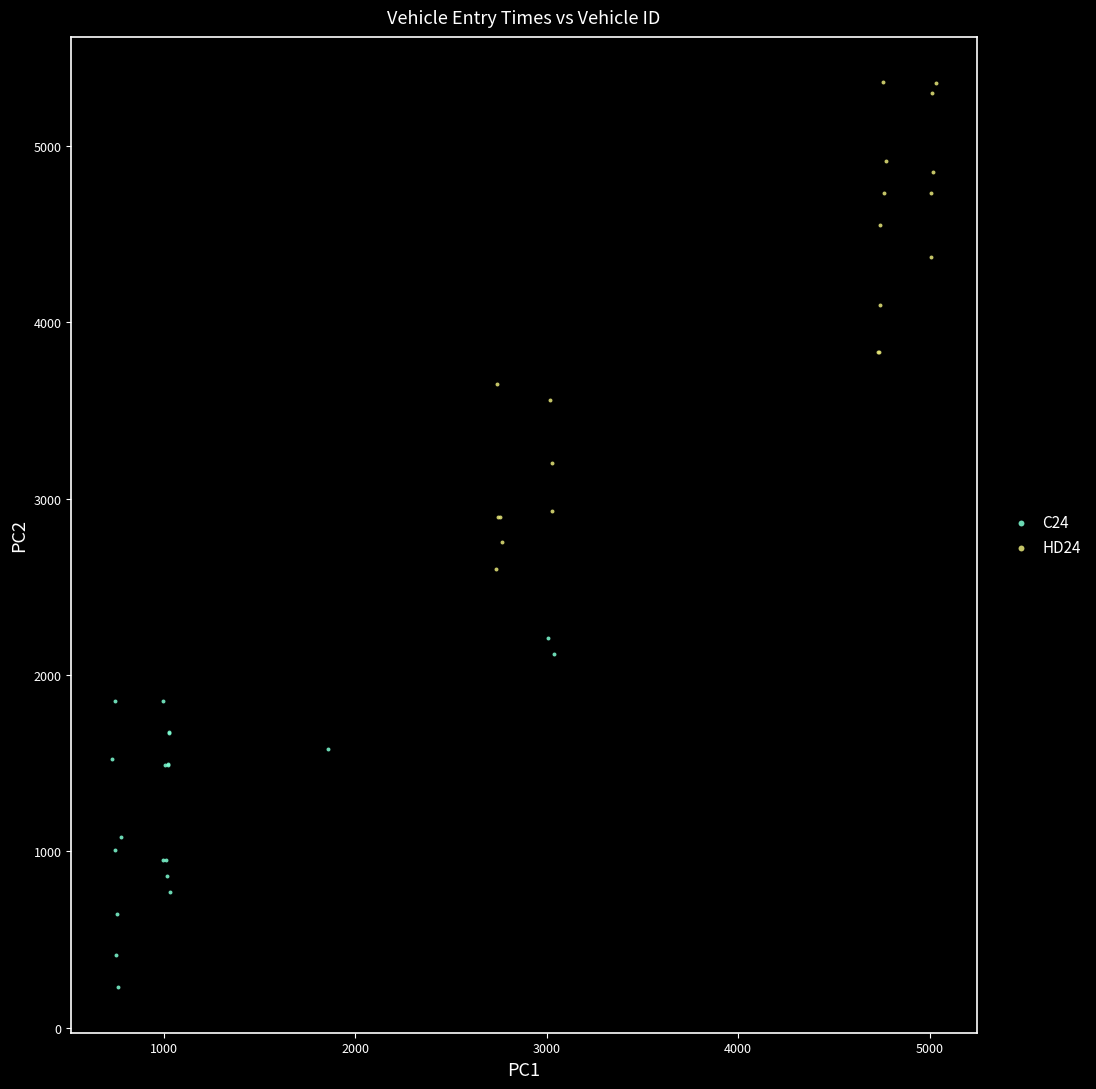

What are all the series names shown in the legend?

C24, HD24